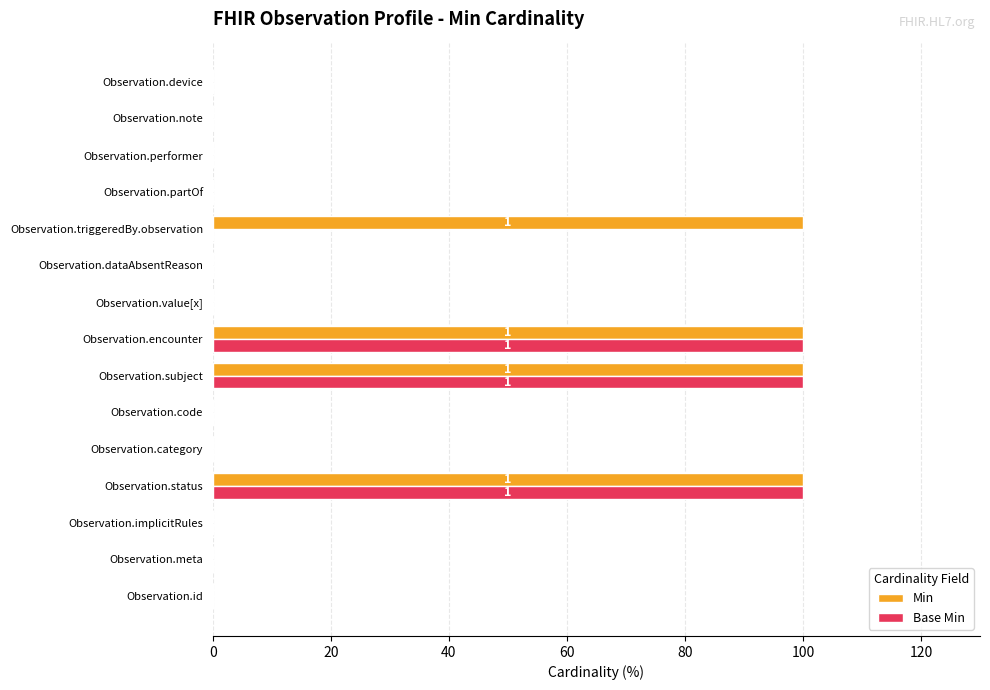

What is the highest value of the Base Min series?

100